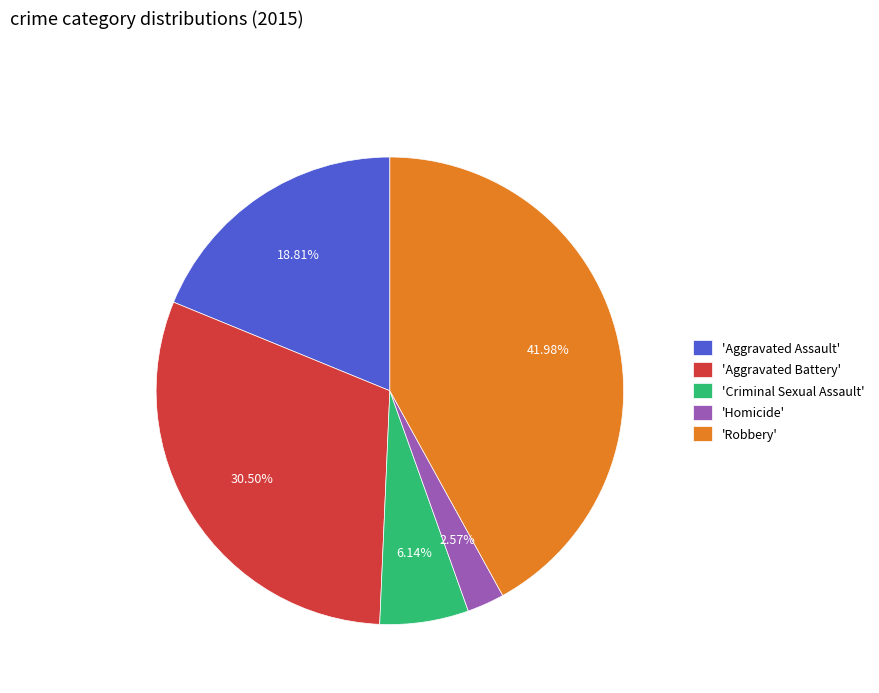

Rank the categories by value from highest to lowest.

'Robbery', 'Aggravated Battery', 'Aggravated Assault', 'Criminal Sexual Assault', 'Homicide'